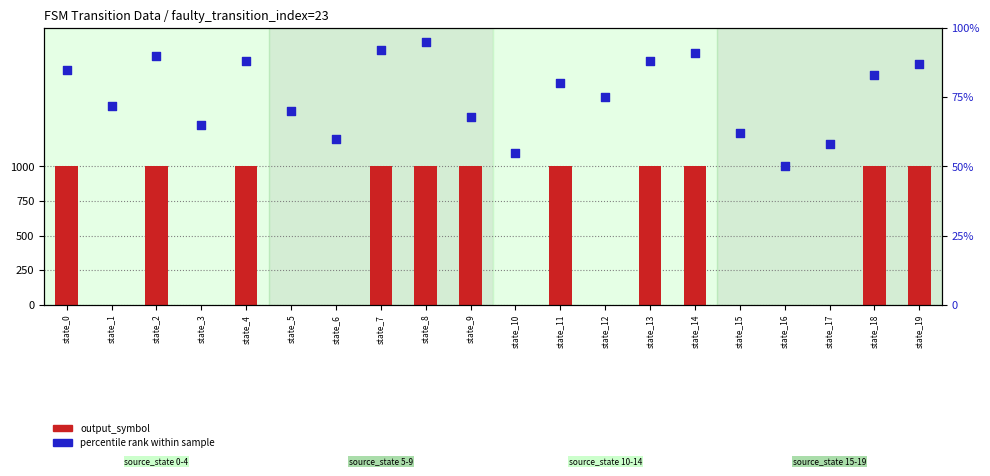

Which series has the largest total across all categories?

percentile